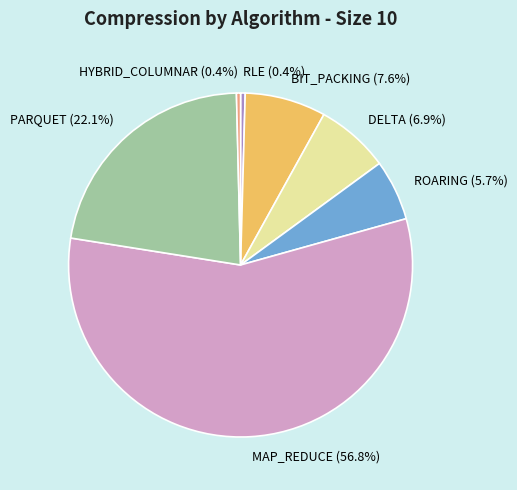

To the nearest percent, what is the difference between the largest and smallest slice percentages?

56%